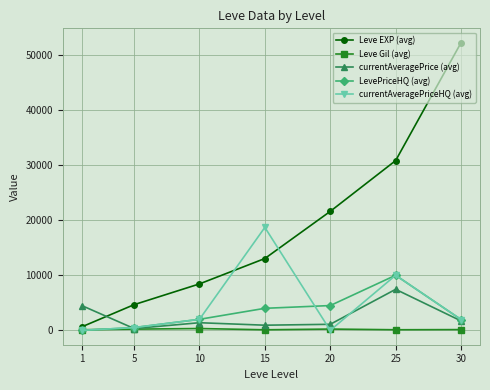

Which series has the widest spread of values?

Leve EXP (avg)